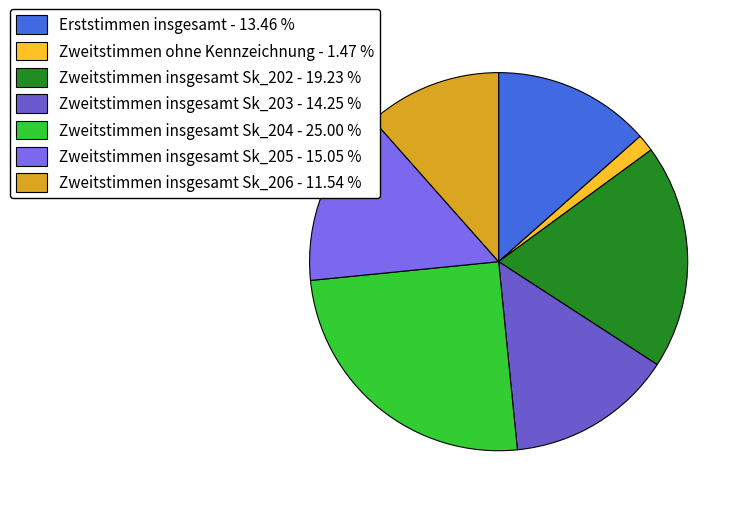

Is there a majority slice in this chart?

No